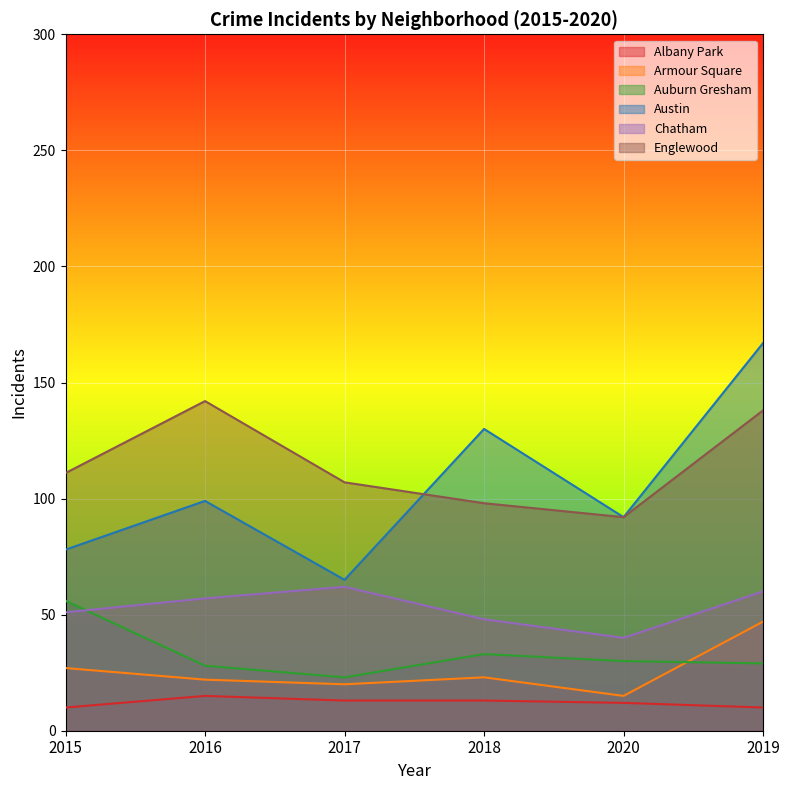

What is the difference between the Armour Square values at 2020 and 2015?

12